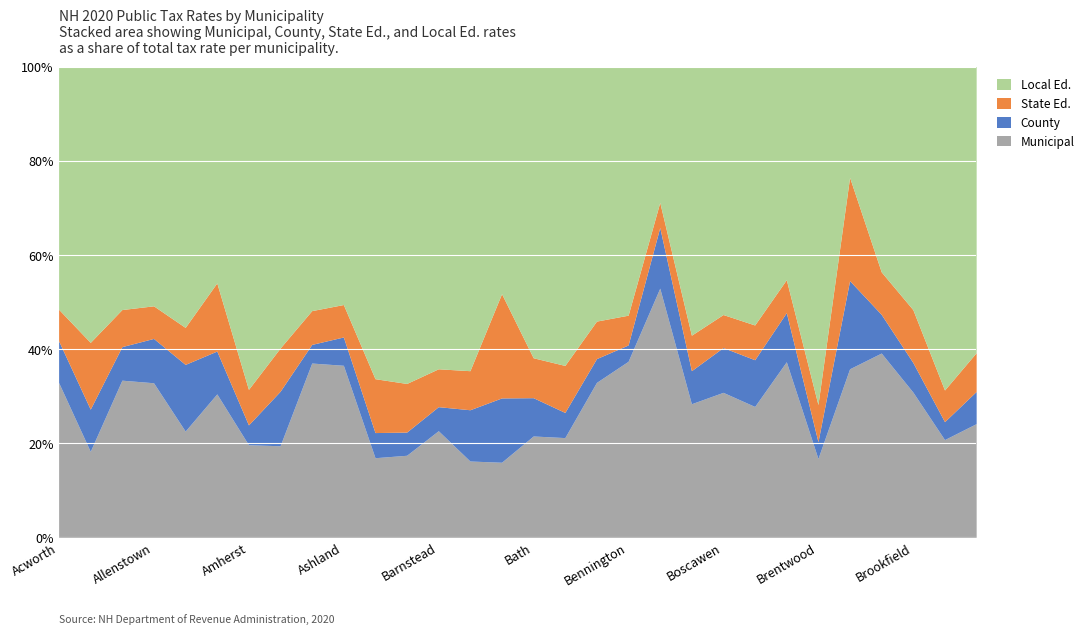

How many lines are shown in the chart?

4